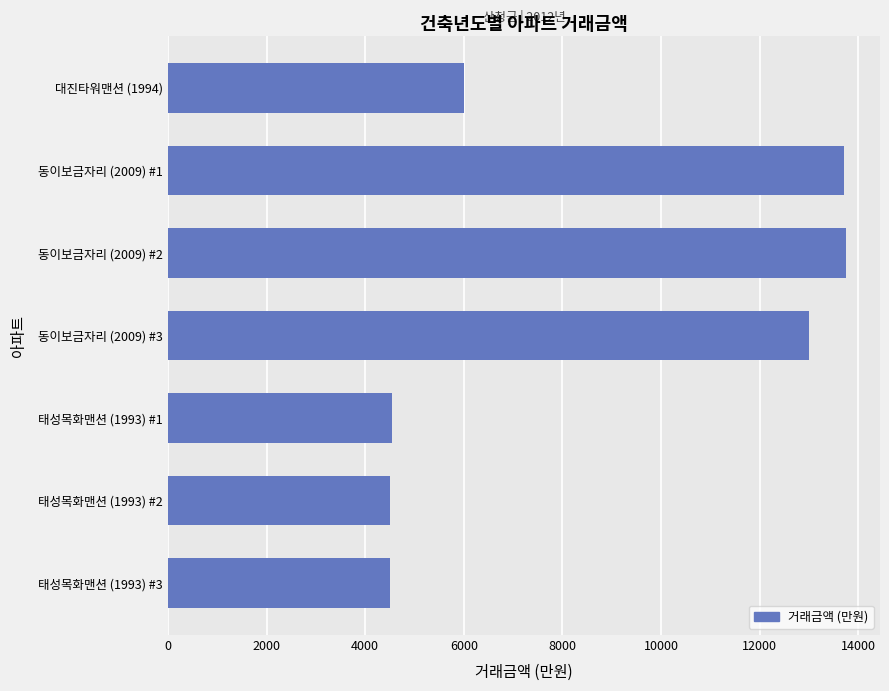

Which has a higher value, 대진타워맨션 (1994) or 동이보금자리 (2009) #3?

동이보금자리 (2009) #3